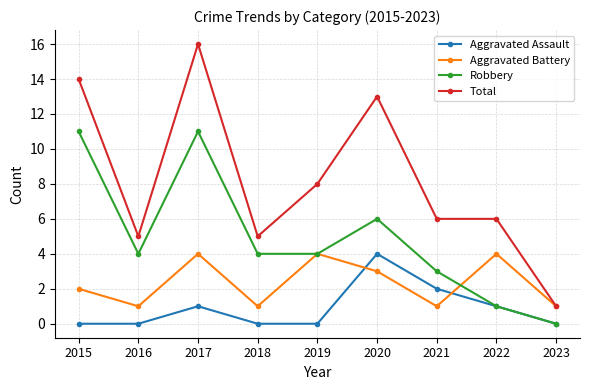

Is the value of Robbery at 2019 greater than the value of Aggravated Assault at 2017?

Yes